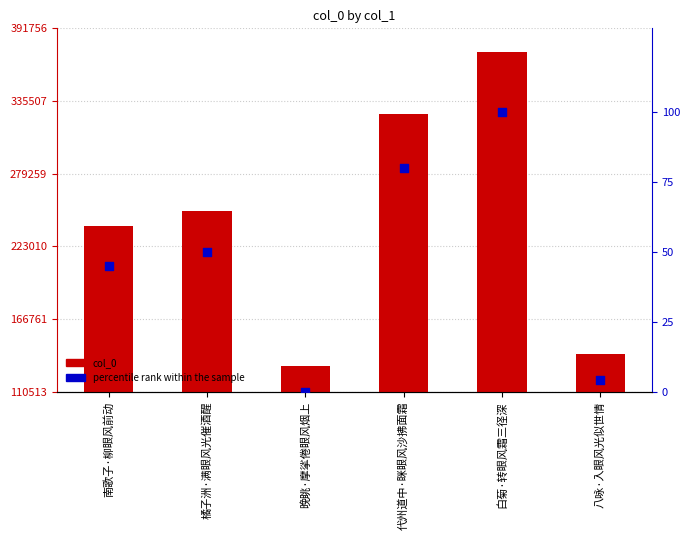

Is the value of col_0 at 代州道中·眯眼风沙拂面霜 greater than the value of percentile rank within the sample at 八咏·入眼风光似世情?

Yes